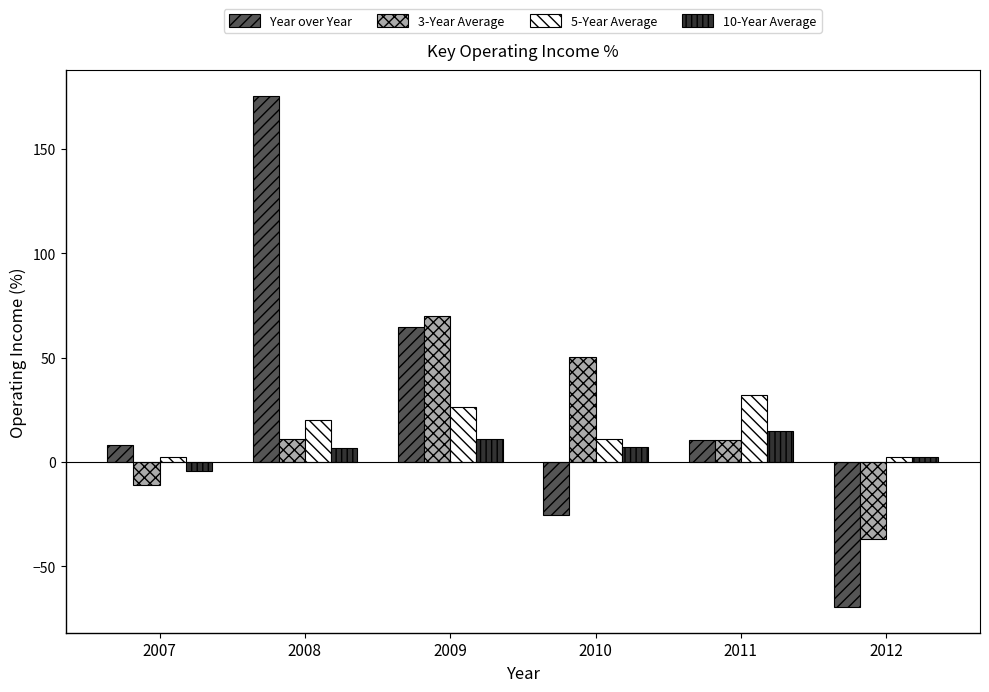

How many values in the 3-Year Average series exceed 10?

4